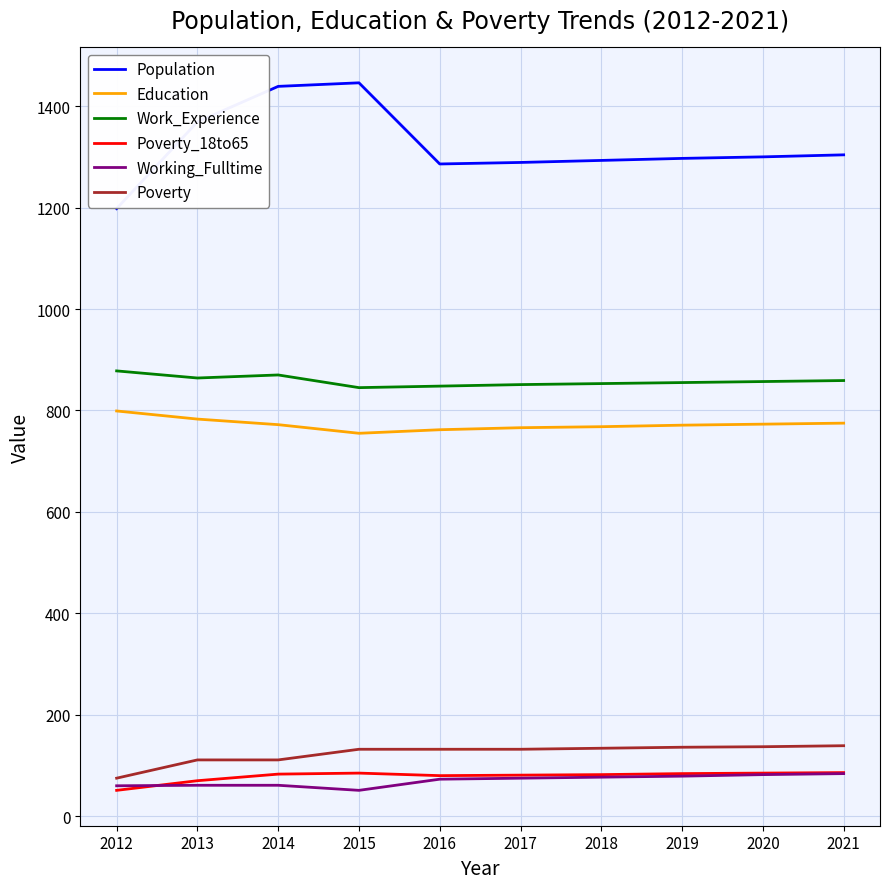

What is the sum of all Working_Fulltime values?

703